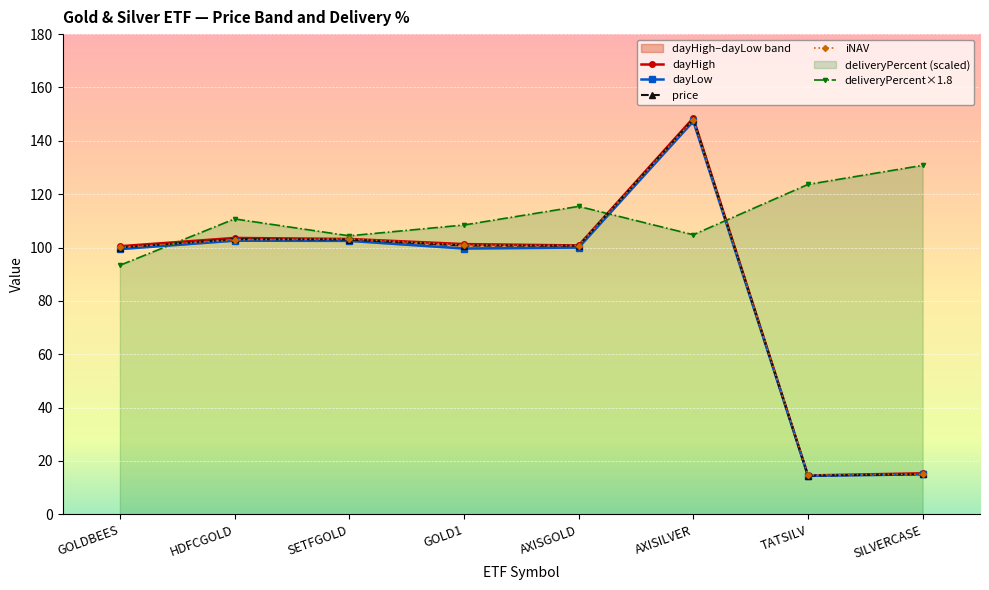

Is the value of dayHigh at AXISILVER greater than the value of price at AXISILVER?

Yes